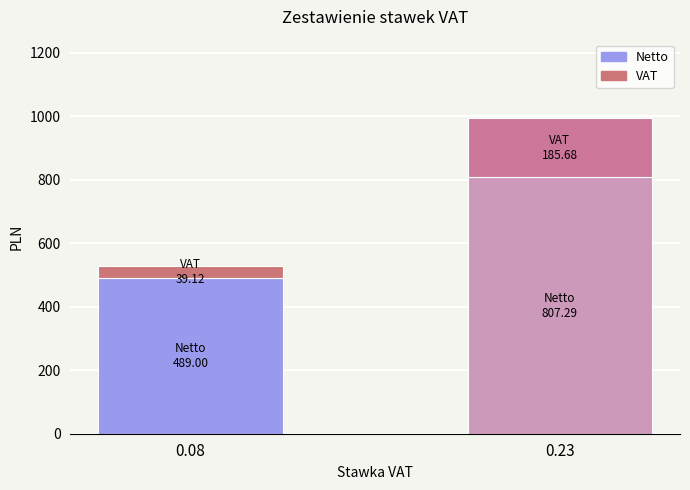

At which category is the sum across all series the highest?

0.23